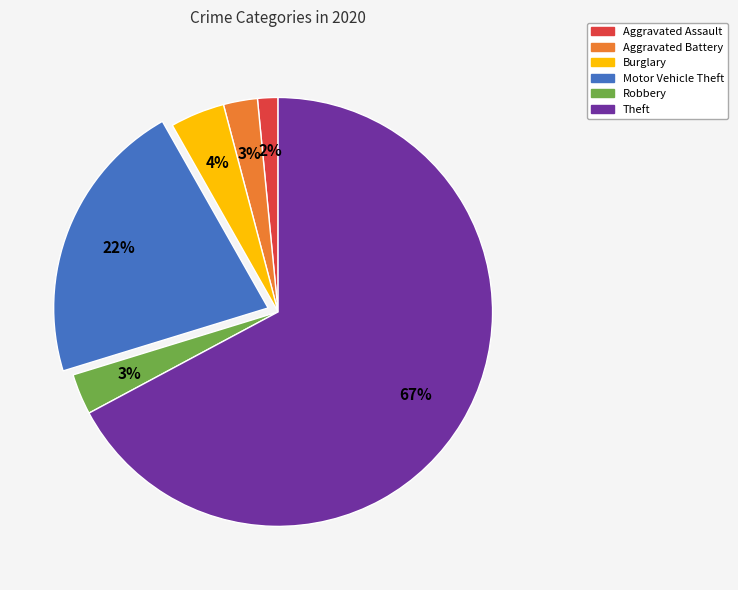

Does Robbery represent more than half of the total?

No